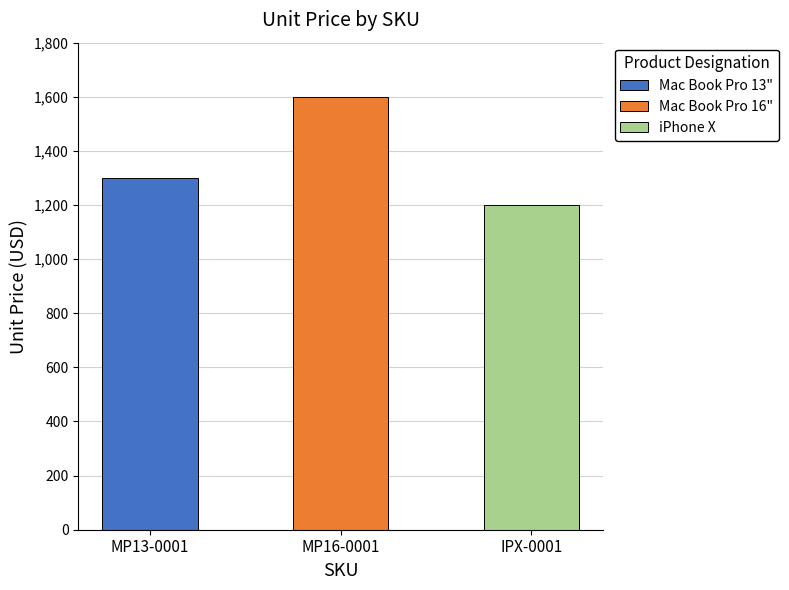

What is the difference between the maximum and minimum values?

400